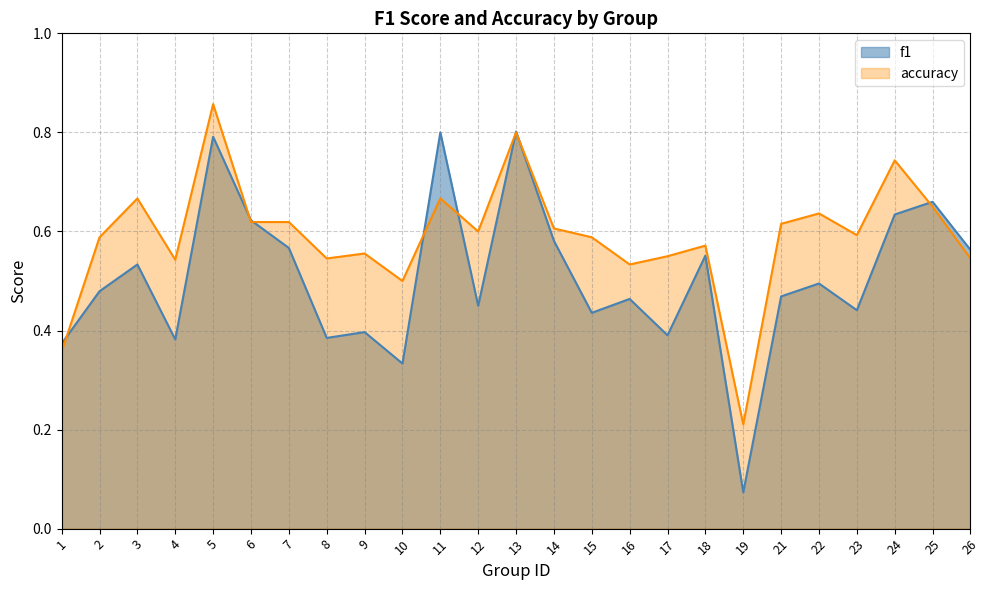

At which category does accuracy reach its first local valley?

4